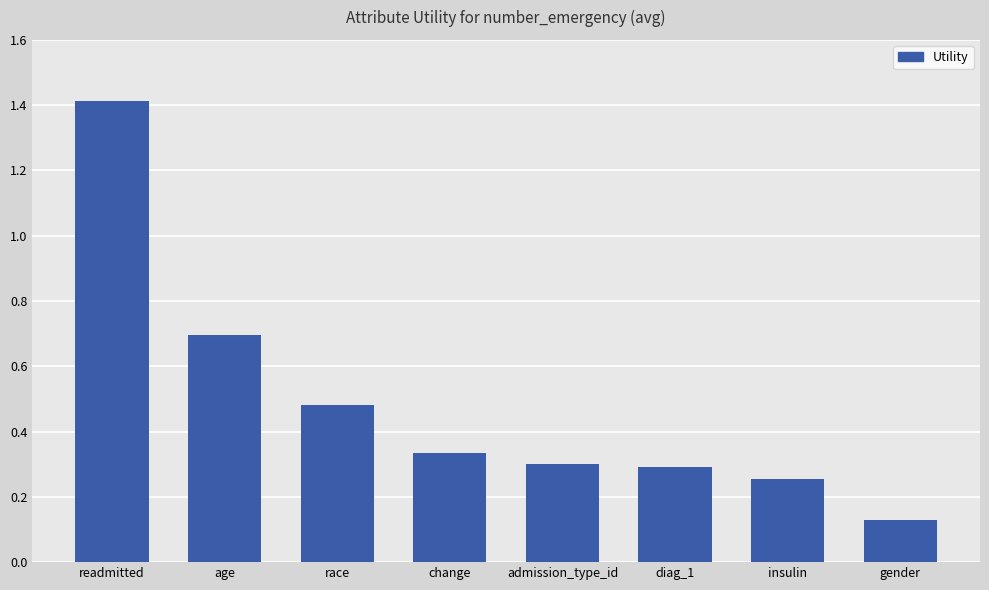

Which category has the highest value across all series?

readmitted